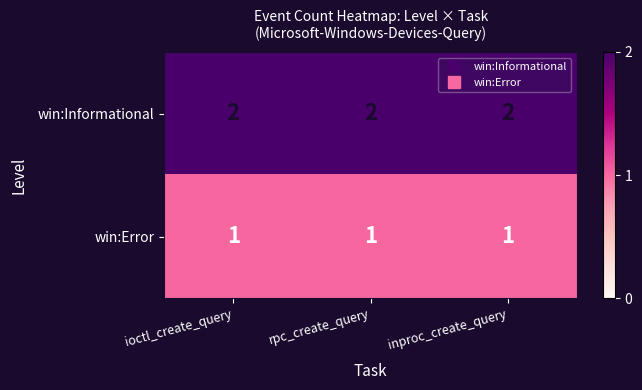

Rank the series at ioctl_create_query from lowest to highest value.

win:Error, win:Informational